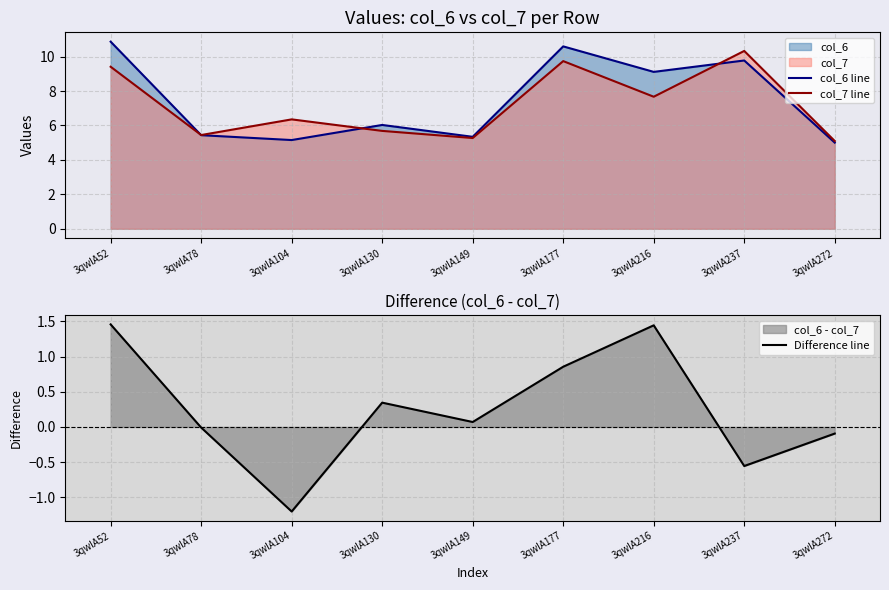

What is the difference between the highest and lowest values at 3qwlA104?

7.6